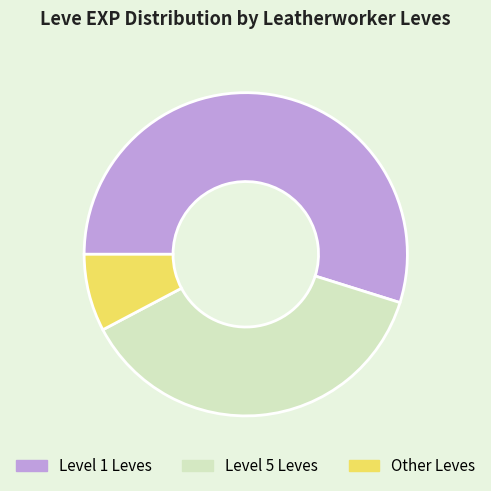

Which has a higher value, Level 5 Leves or Level 1 Leves?

Level 1 Leves